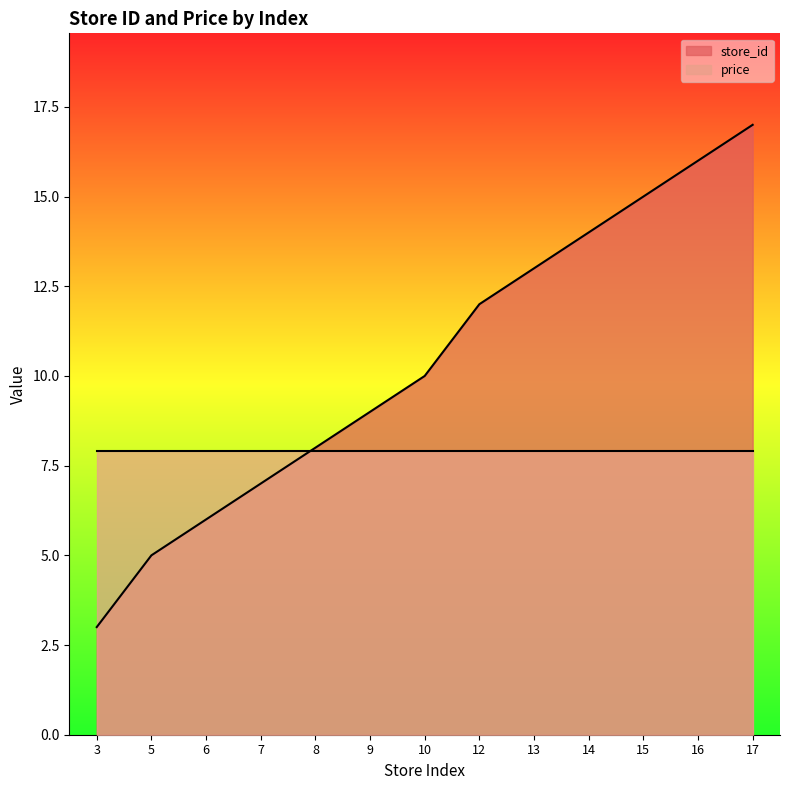

Is it true that the value at 5 is 5?

True